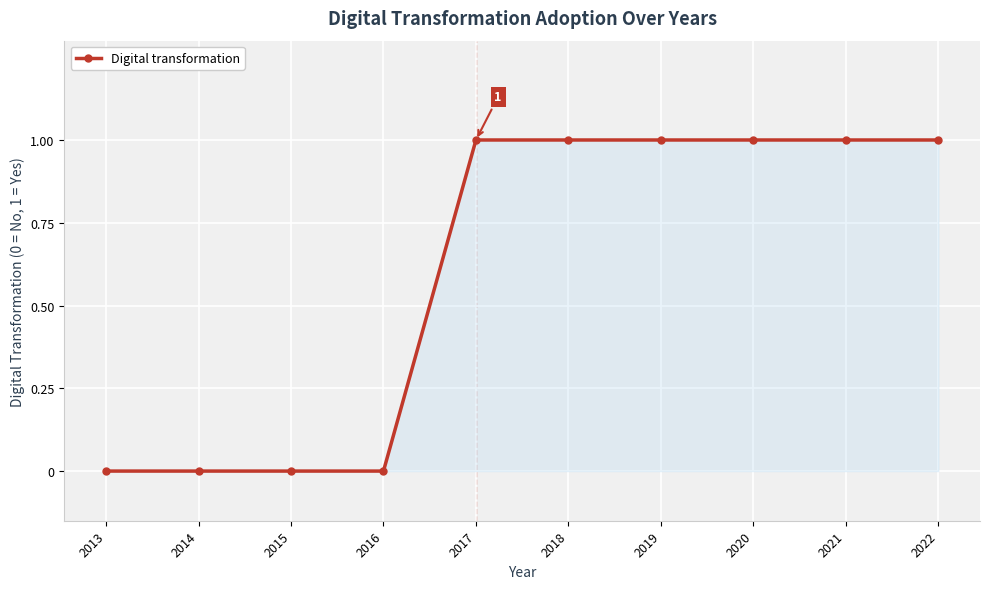

True or false: the data shows 0 at 2016.

True